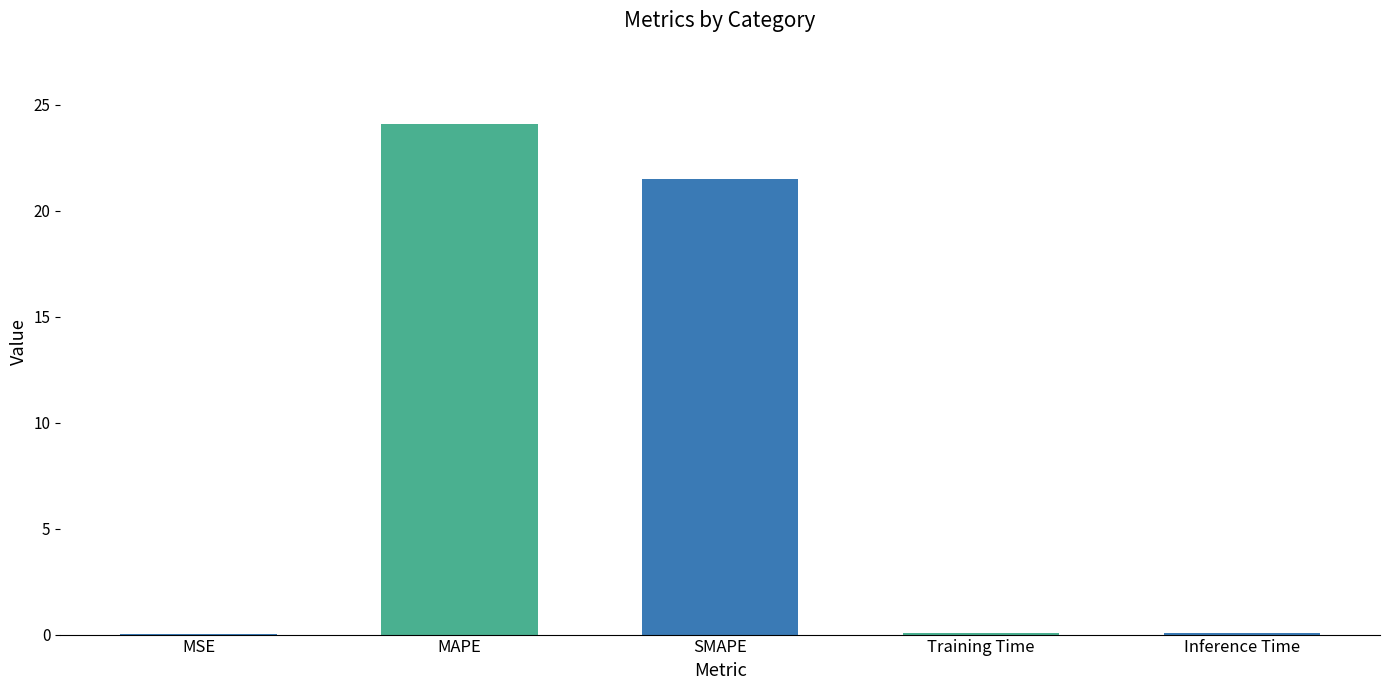

At which category does the chart reach its peak across all series?

MAPE